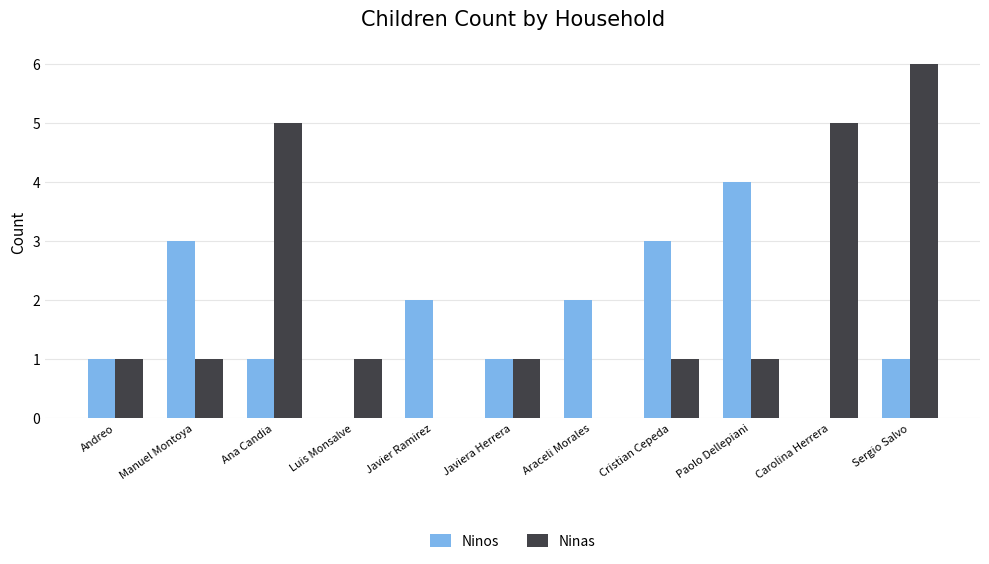

What is the highest value of the Ninos series?

4